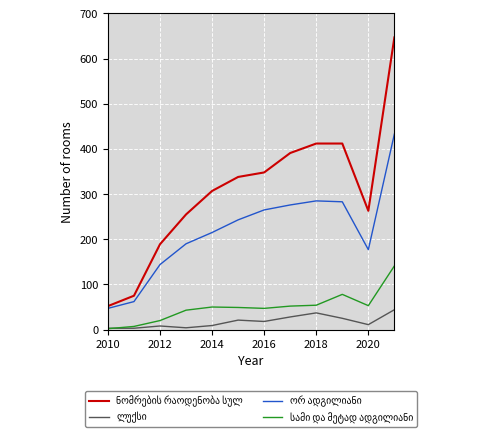

What is the maximum value shown in the chart?

647